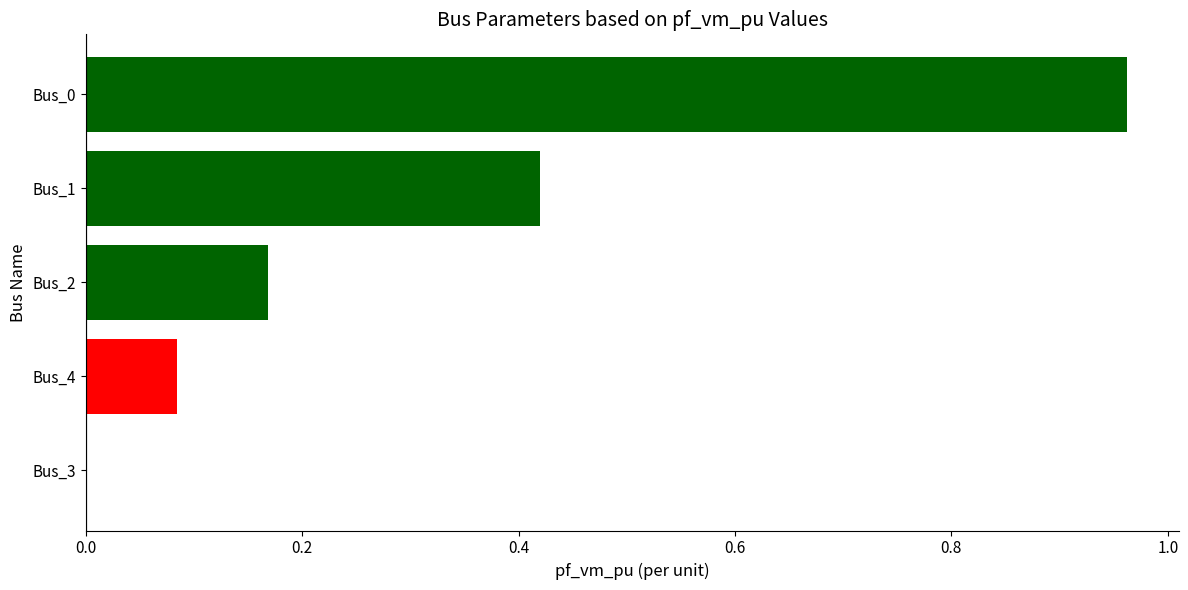

The value at Bus_1 is 0.1. True or false?

False